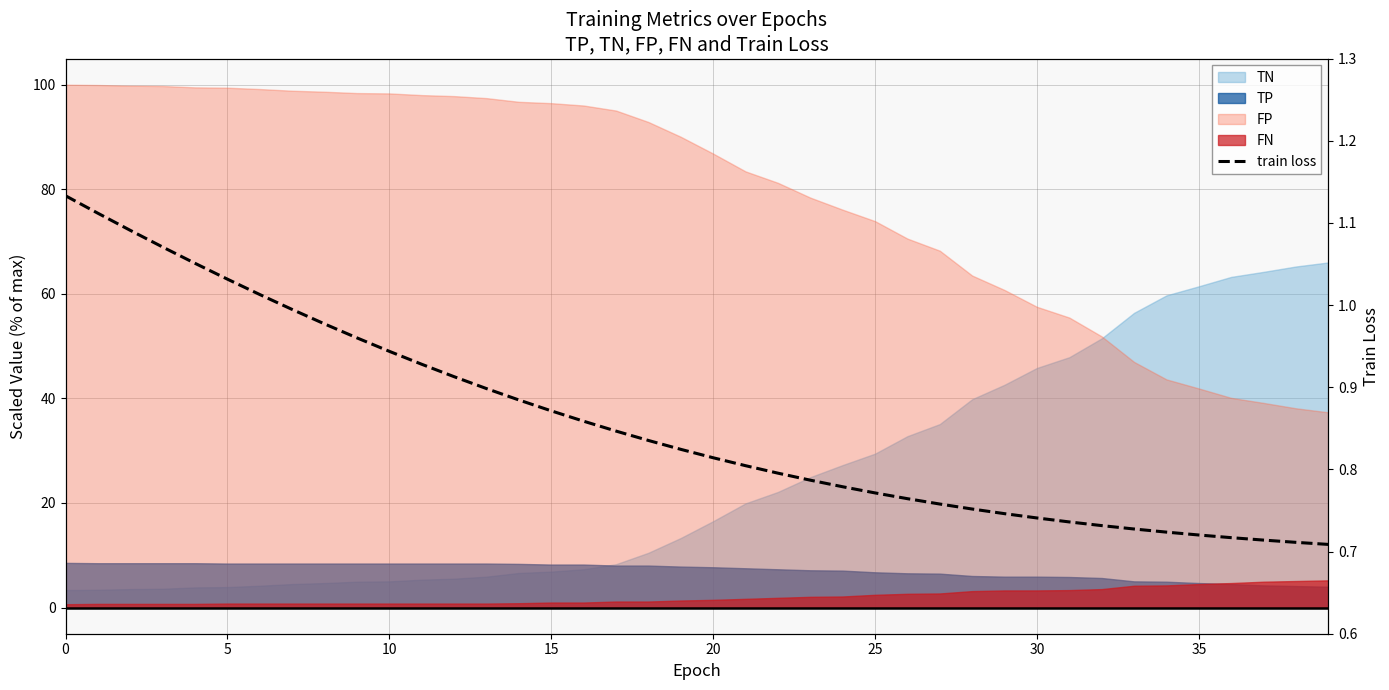

Is it true that the value at 17 is 0.8?

True